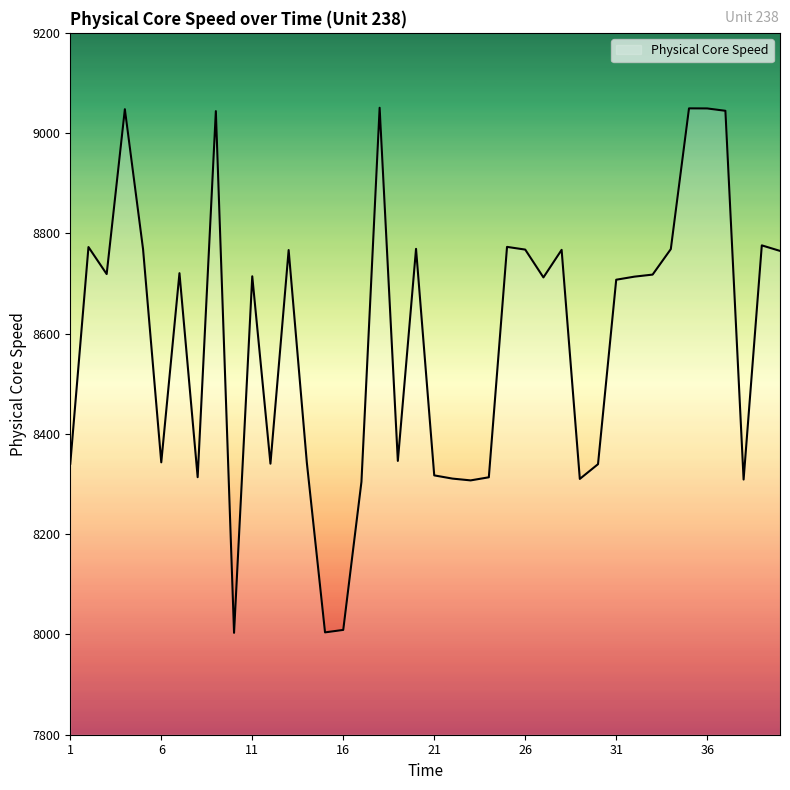

What is the smallest value displayed?

8003.2